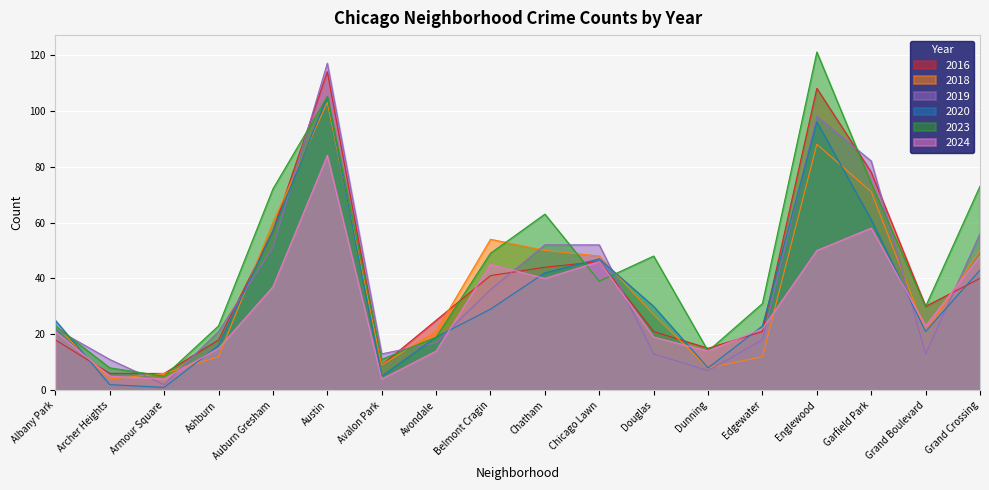

In 2023, how many points are lower than both neighbors (excluding endpoints)?

5